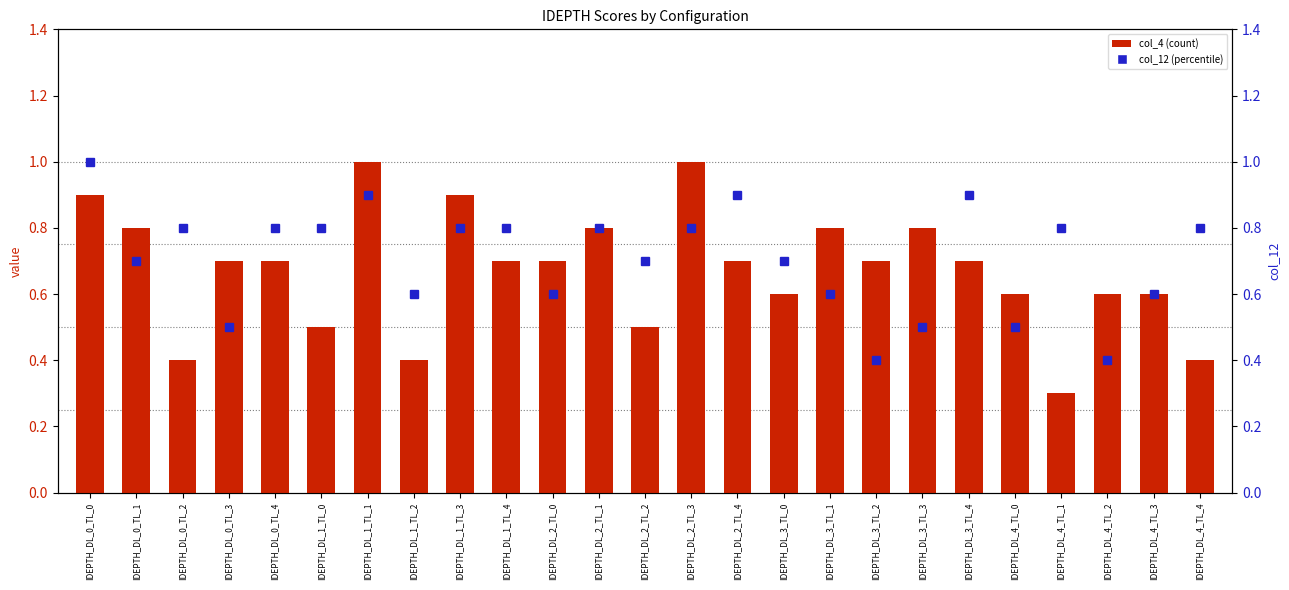

What is the label of the 22nd bar from the left?

IDEPTH_DL_4_TL_1